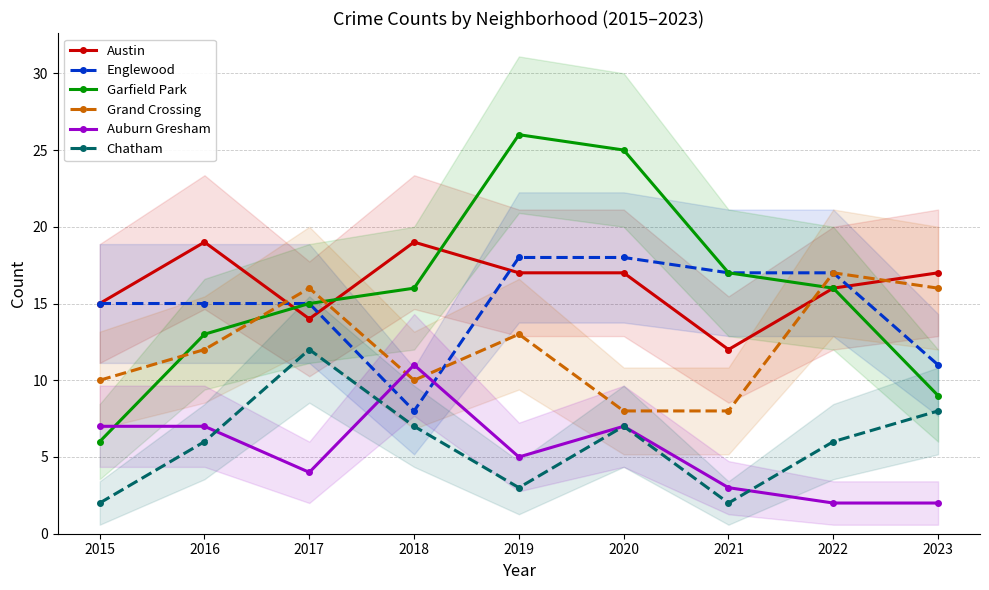

What is the approximate value of Grand Crossing at 2020?

8